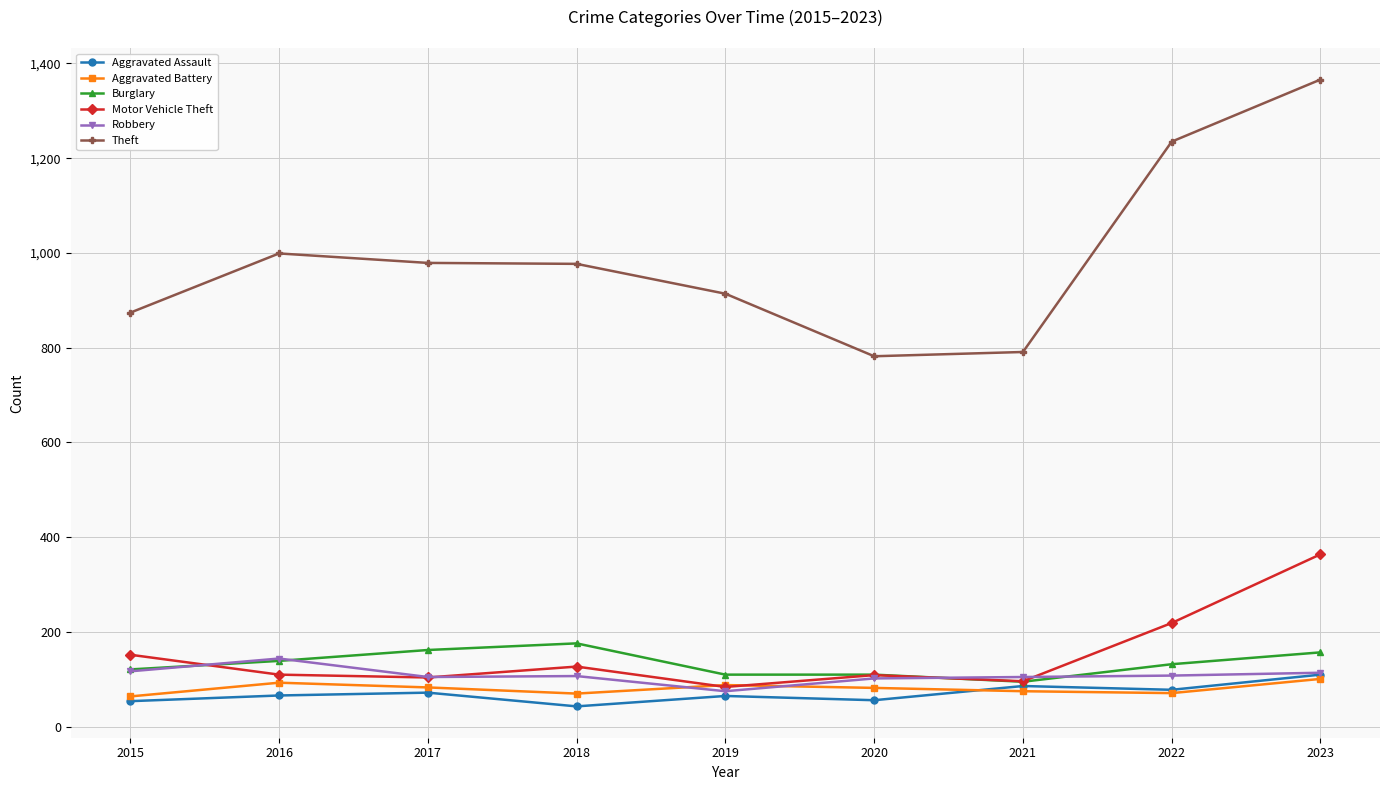

How many values in the Motor Vehicle Theft series are below 110?

4